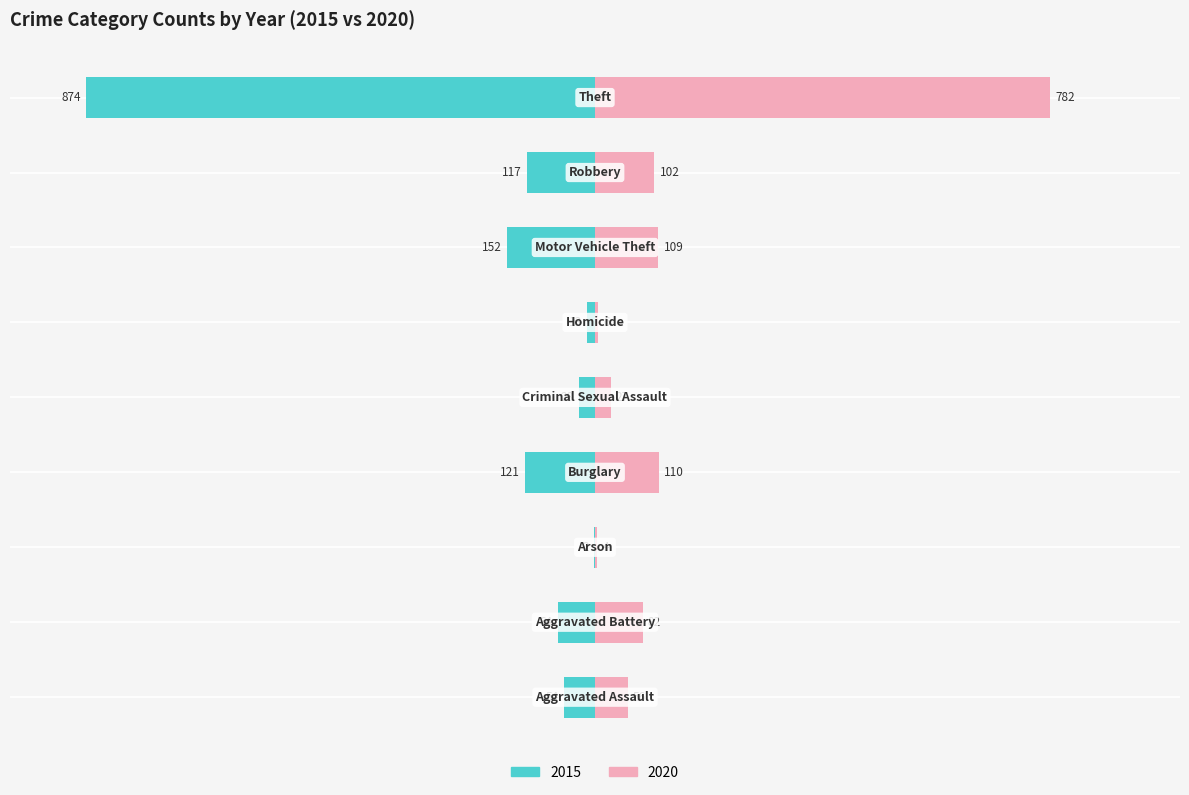

Reading left to right, transcribe all the data shown in this chart.

2015: -6.2	-7.3	-0.2	-13.8	-3.2	-1.5	-17.4	-13.4	-100.0
2020: 6.4	9.4	0.5	12.6	3.1	0.7	12.5	11.7	89.5